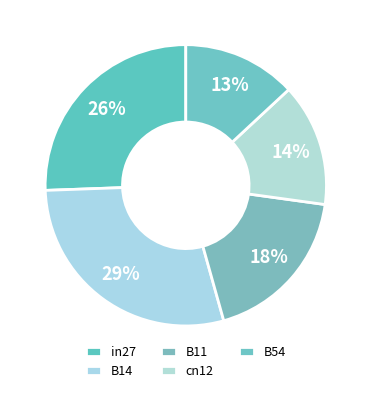

The in27 slice represents 16% of the pie. True or false?

False